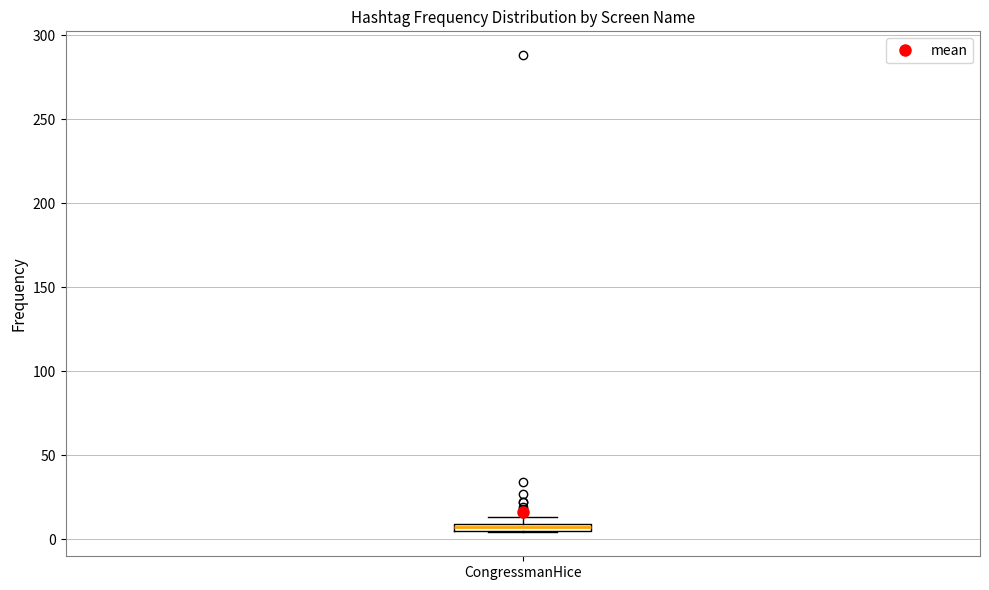

Where is the upper edge of the box for CongressmanHice on the y-axis? The values are not printed on the chart, so give them approximately, as read against the axis.

10